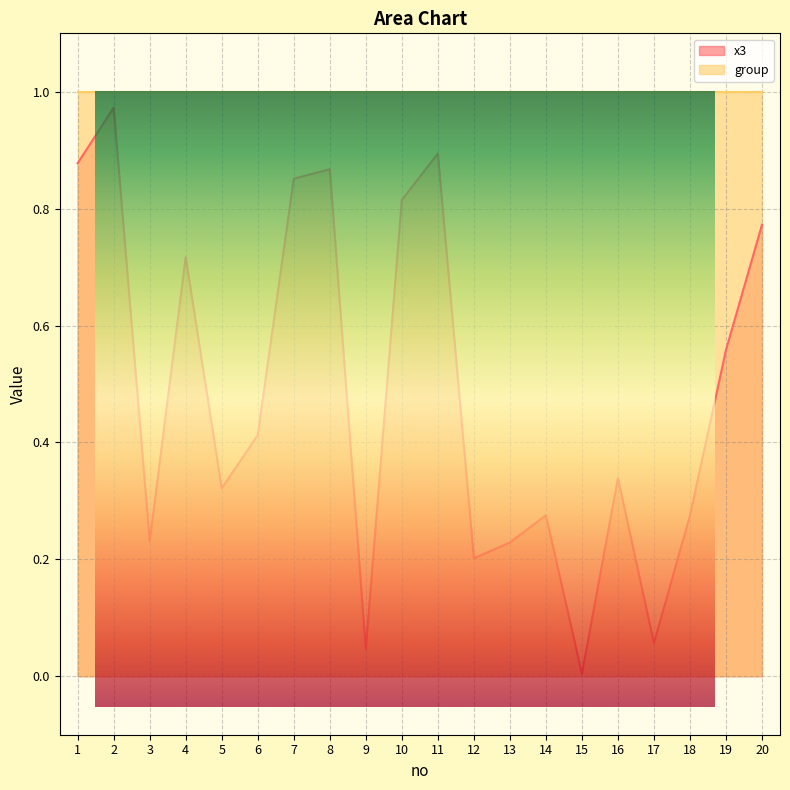

Rank the categories by value from lowest to highest.

15, 9, 17, 12, 13, 3, 18, 14, 5, 16, 6, 19, 4, 20, 10, 7, 8, 1, 11, 2